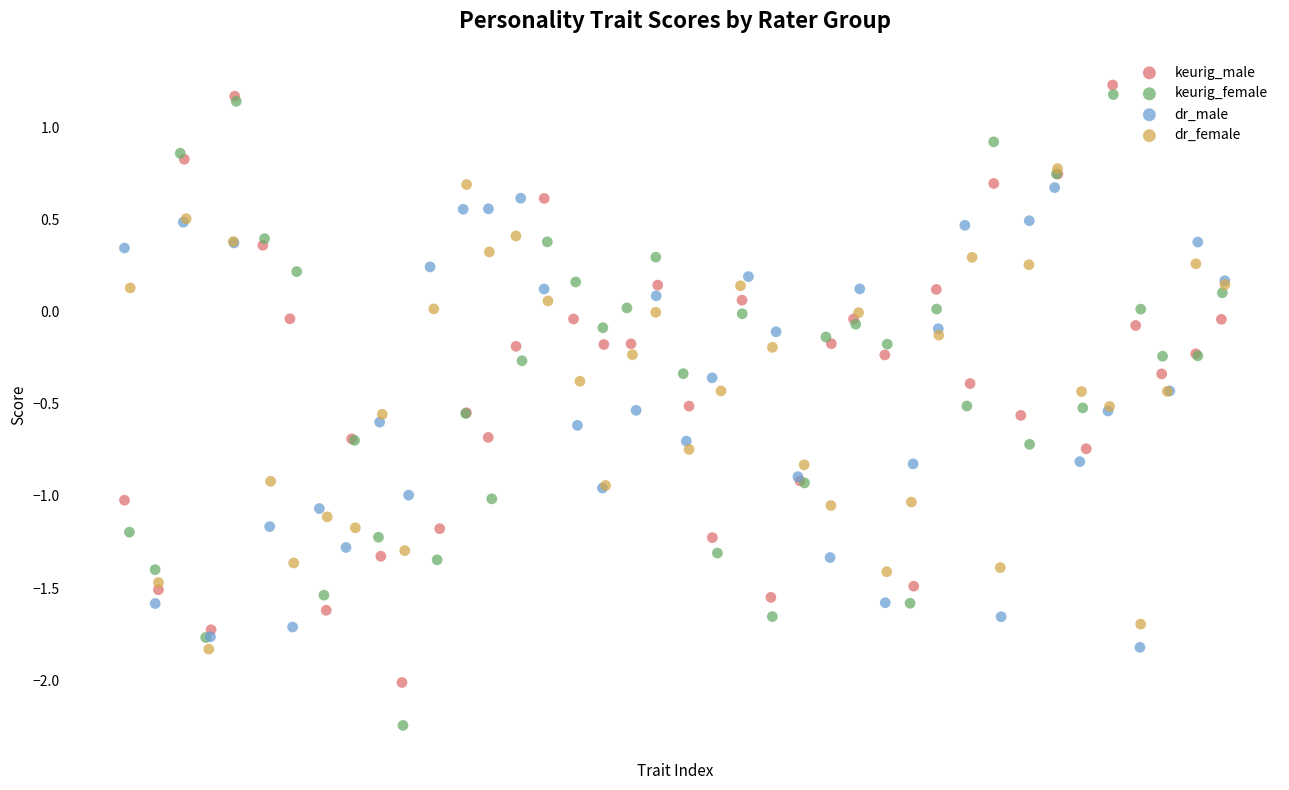

Which series has the widest spread of Y values?

keurig_female